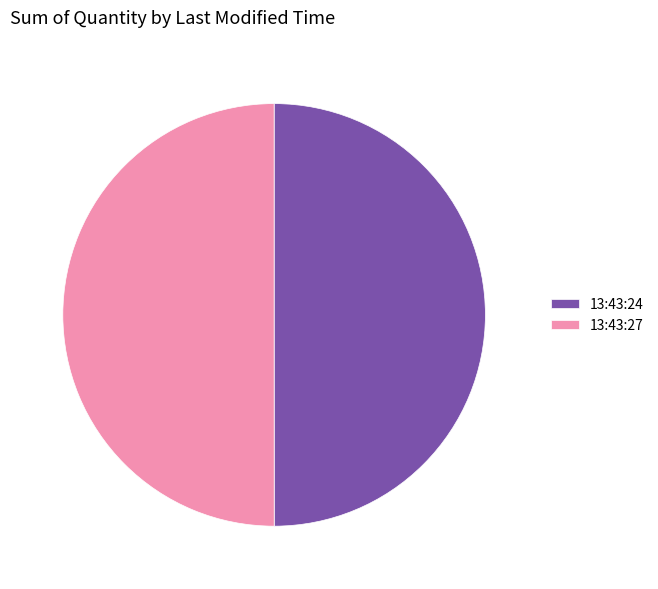

What is the ratio of the value at 13:43:24 to the value at 13:43:27?

1.0